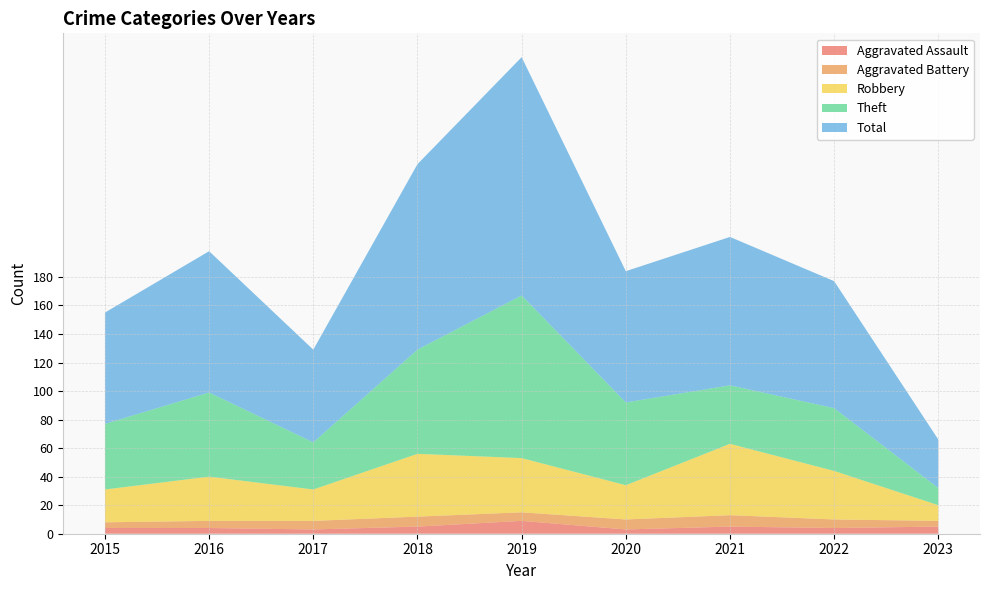

Reading left to right, what are all the values shown in this chart?

Aggravated Assault: 2015=4	2016=4	2017=3	2018=5	2019=9	2020=3	2021=5	2022=4	2023=5
Aggravated Battery: 2015=4	2016=5	2017=6	2018=7	2019=6	2020=7	2021=8	2022=6	2023=4
Robbery: 2015=23	2016=31	2017=22	2018=44	2019=38	2020=24	2021=50	2022=34	2023=11
Theft: 2015=46	2016=59	2017=33	2018=73	2019=114	2020=58	2021=41	2022=44	2023=12
Total: 2015=78	2016=99	2017=65	2018=130	2019=167	2020=92	2021=104	2022=89	2023=34